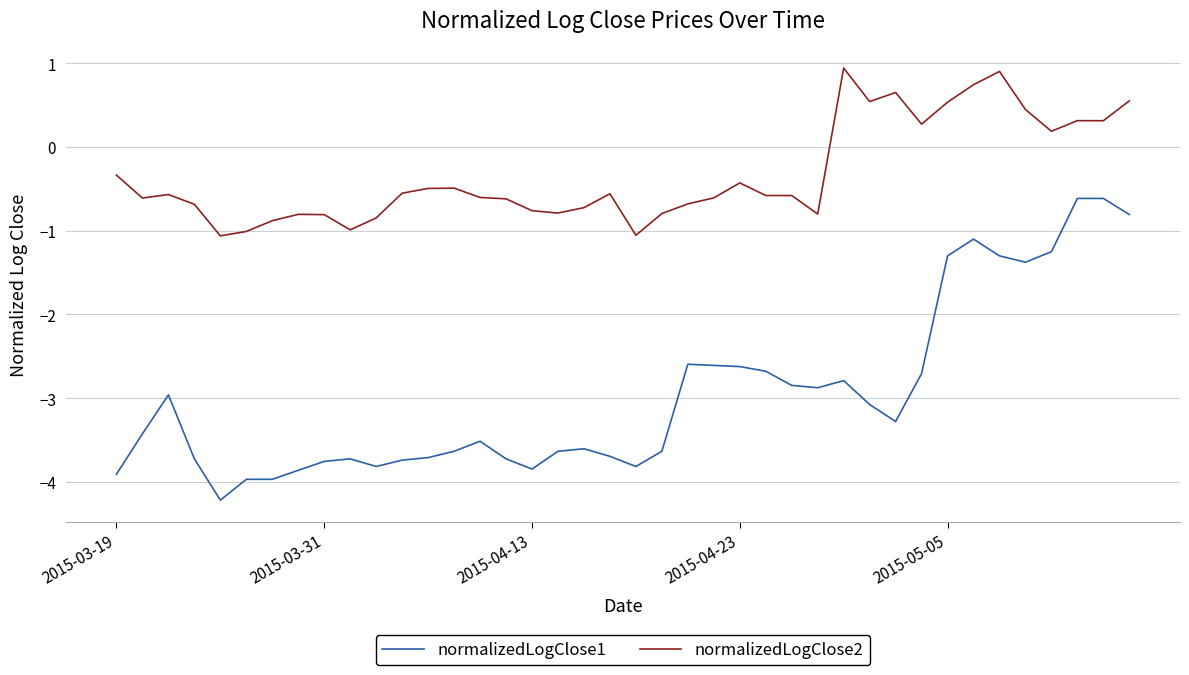

What is the smallest value displayed?

-4.2